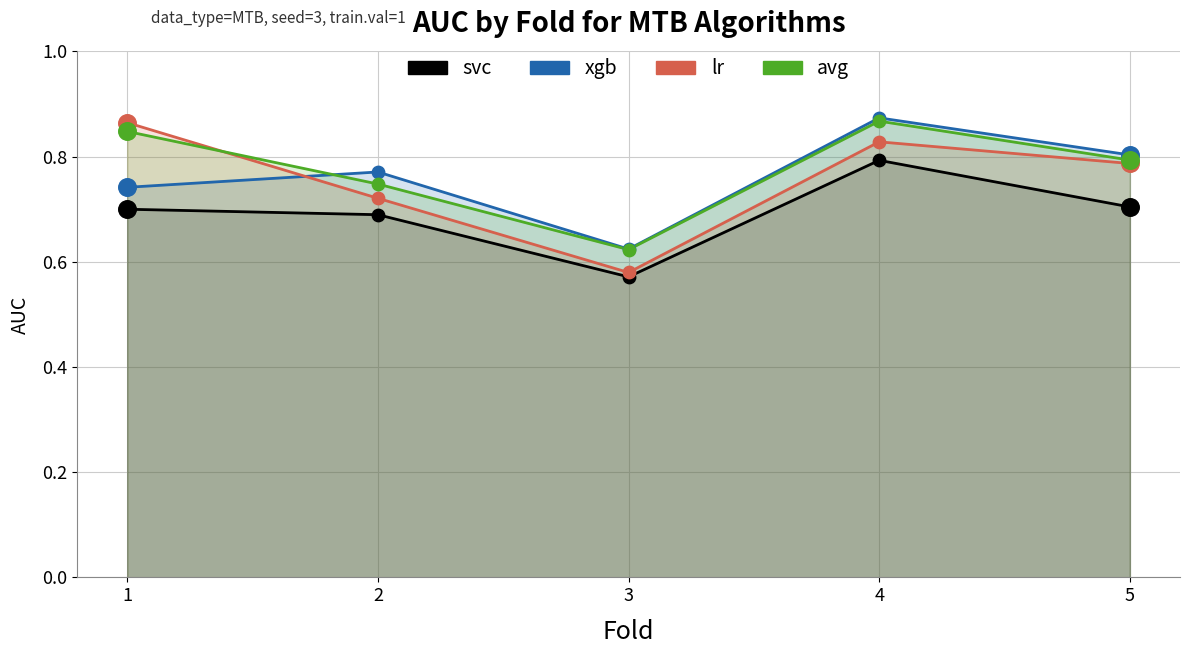

Which series has the widest spread of Y values?

lr